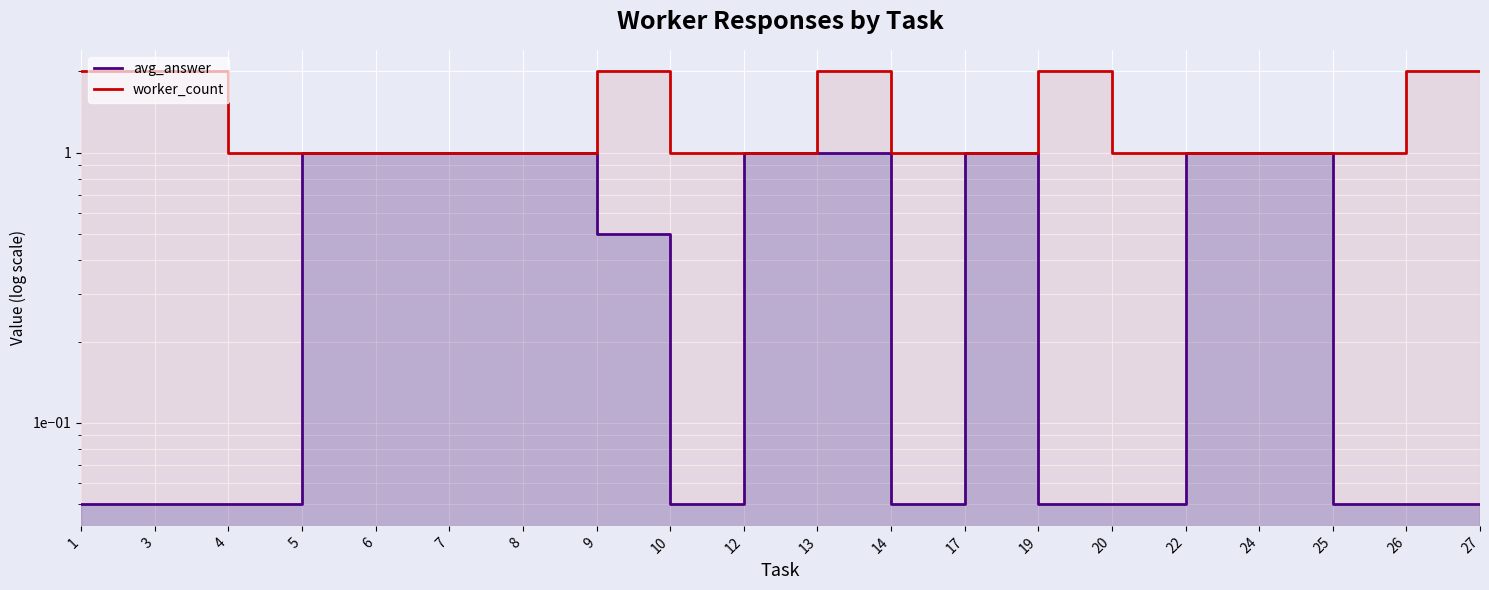

Reading left to right, extract all data points from this chart.

avg_answer: 1=0.1	3=0.1	4=0.1	5=1.0	6=1.0	7=1.0	8=1.0	9=0.5	10=0.1	12=1.0	13=1.0	14=0.1	17=1.0	19=0.1	20=0.1	22=1.0	24=1.0	25=0.1	26=0.1	27=0.1
worker_count: 1=2.0	3=2.0	4=1.0	5=1.0	6=1.0	7=1.0	8=1.0	9=2.0	10=1.0	12=1.0	13=2.0	14=1.0	17=1.0	19=2.0	20=1.0	22=1.0	24=1.0	25=1.0	26=2.0	27=2.0